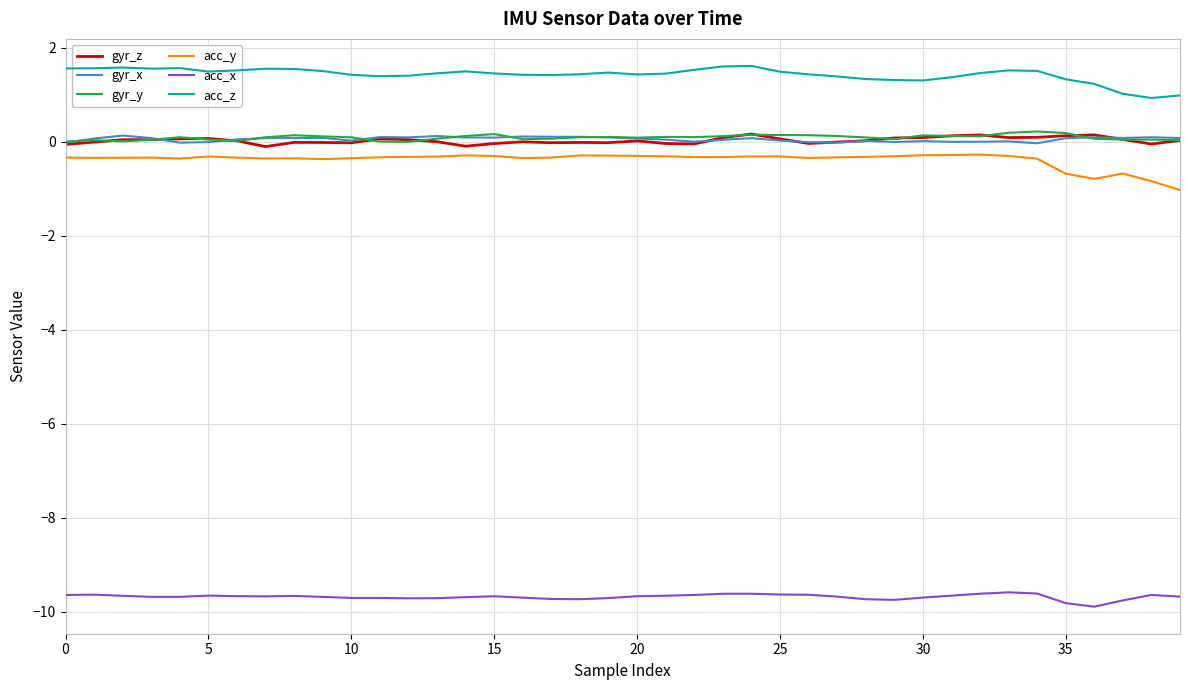

True or false: acc_z and gyr_z cross at least once.

False